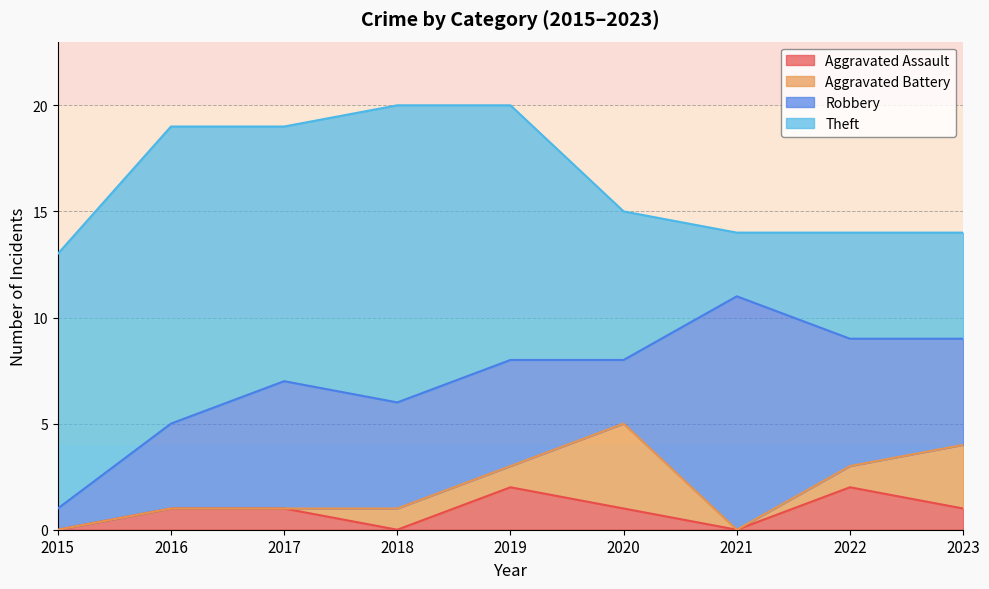

Rank the series by their maximum value, from highest to lowest.

Theft, Robbery, Aggravated Battery, Aggravated Assault